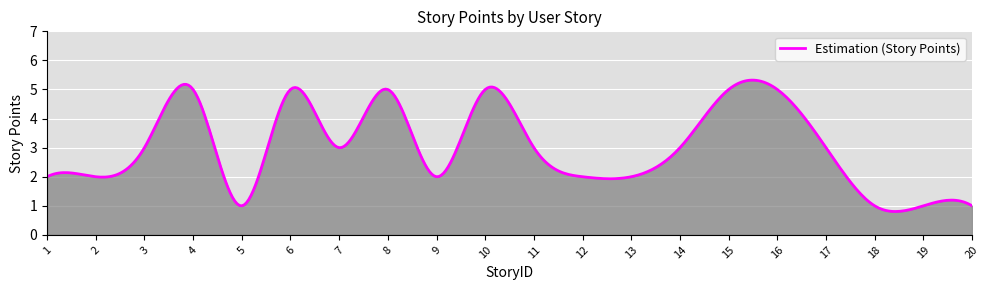

What is the smallest value displayed?

0.8